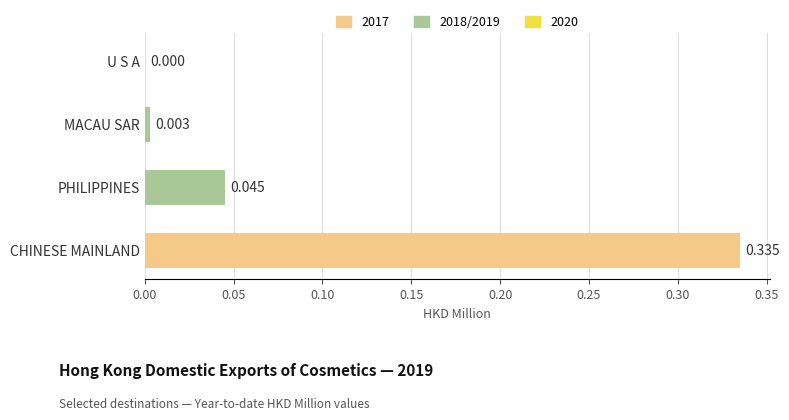

Which label corresponds to the largest value in the chart?

CHINESE MAINLAND